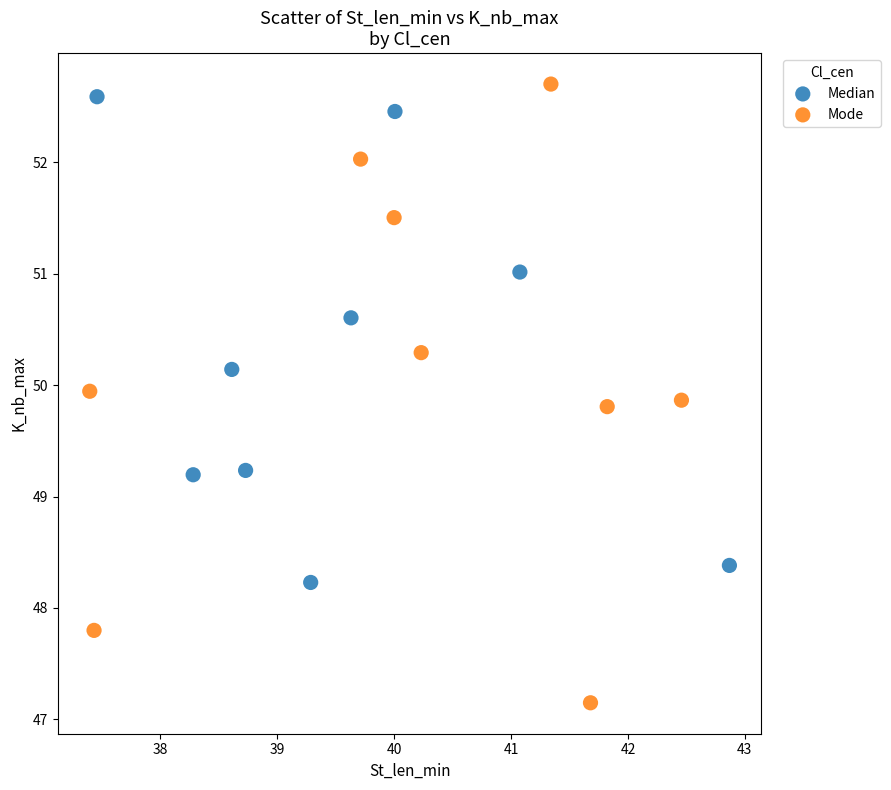

Which series contains the lowest Y value?

Mode